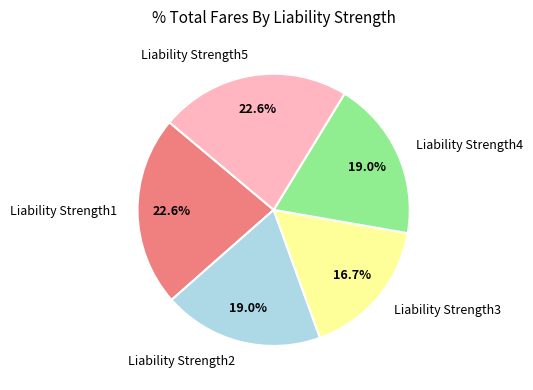

Combined, do Liability Strength3 and Liability Strength4 account for over 50%?

No